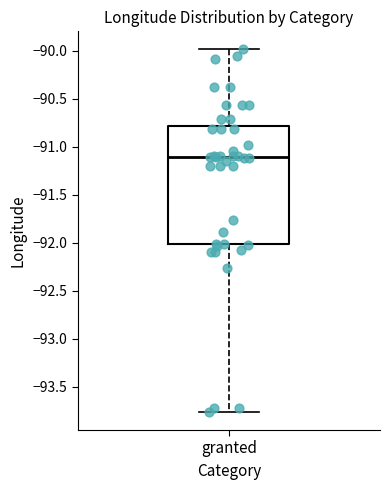

Where is the upper edge of the box for granted on the y-axis? The values are not printed on the chart, so give them approximately, as read against the axis.

-90.80